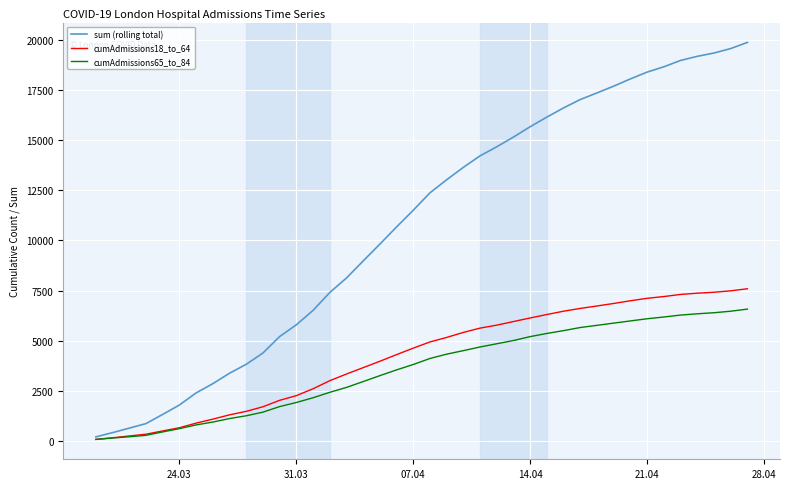

Which series has the largest total across all categories?

sum (rolling total)